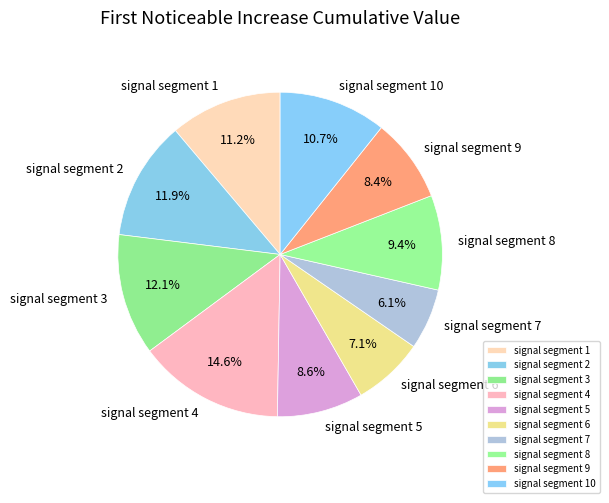

Which slice is the largest?

signal segment 4